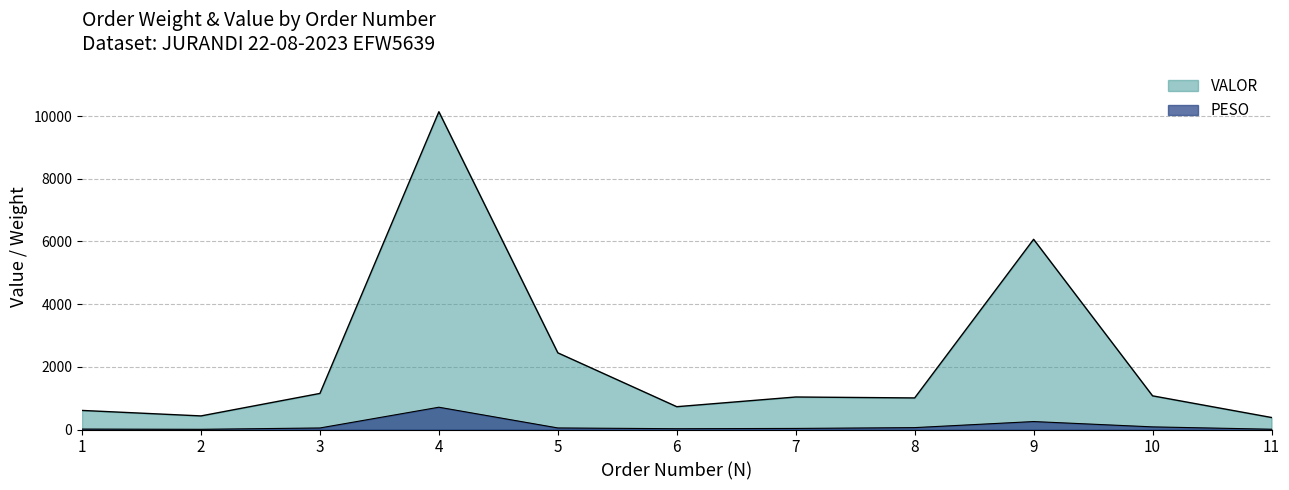

True or false: VALOR and PESO cross at least once.

False